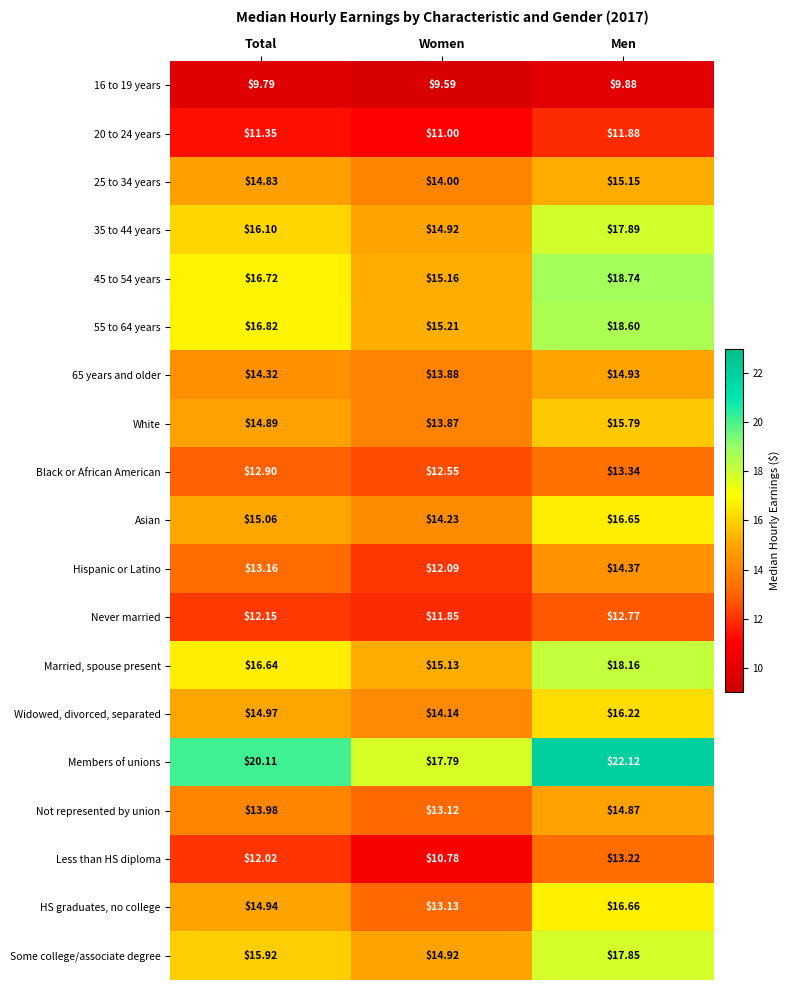

At which label does Less than HS diploma first exceed 12?

Total